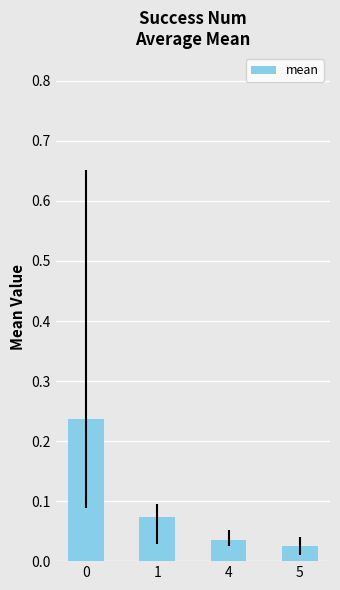

The chart shows a value of 0.3 at 0. True or false?

False